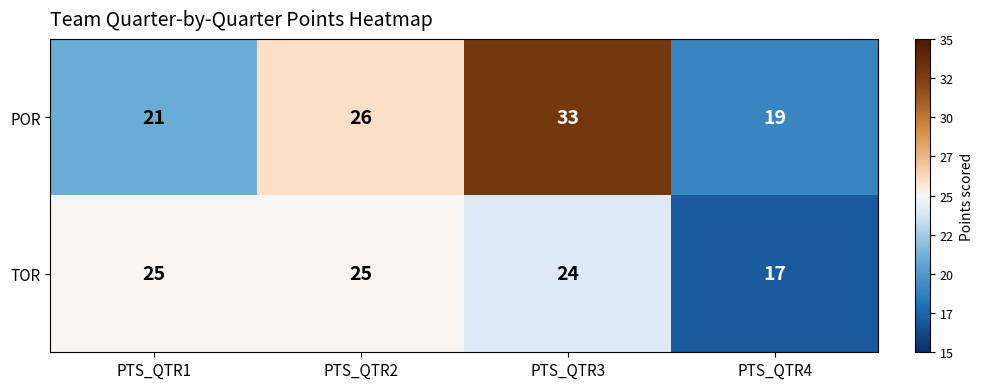

At how many categories does at least one series exceed 18?

4